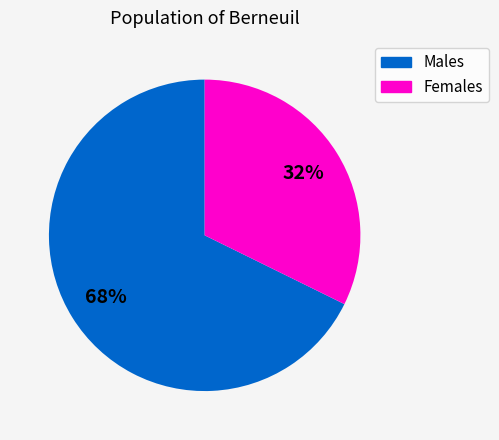

The Females slice represents 32% of the pie. True or false?

True